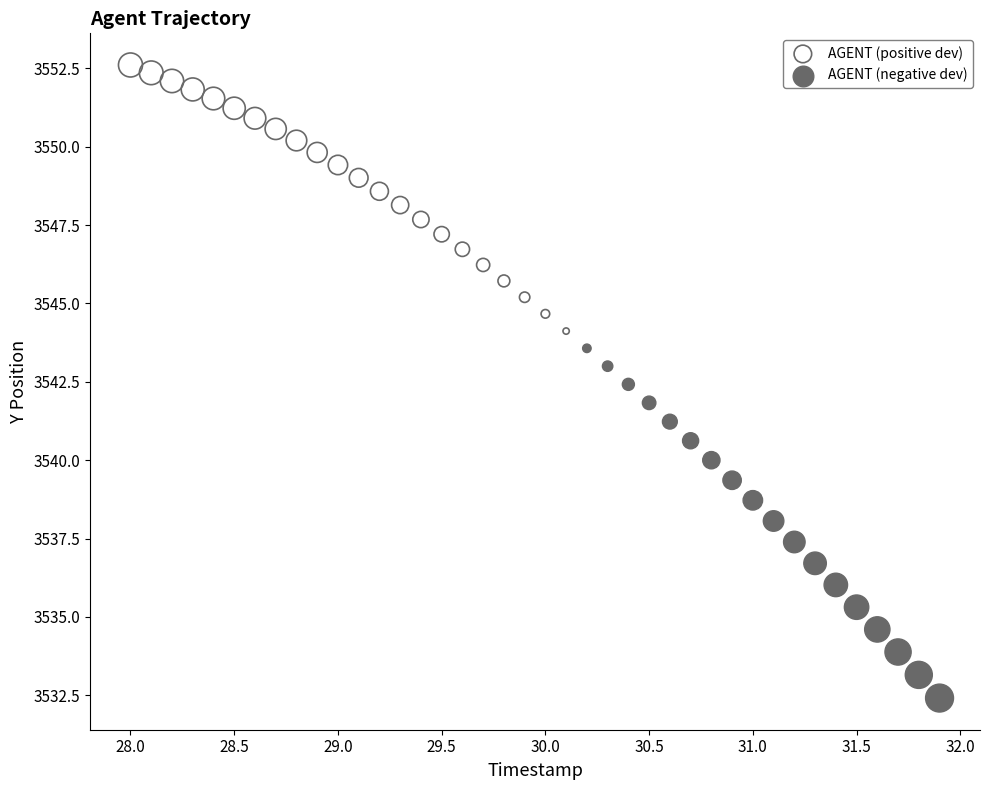

Which series has the widest spread of Y values?

AGENT (negative dev)